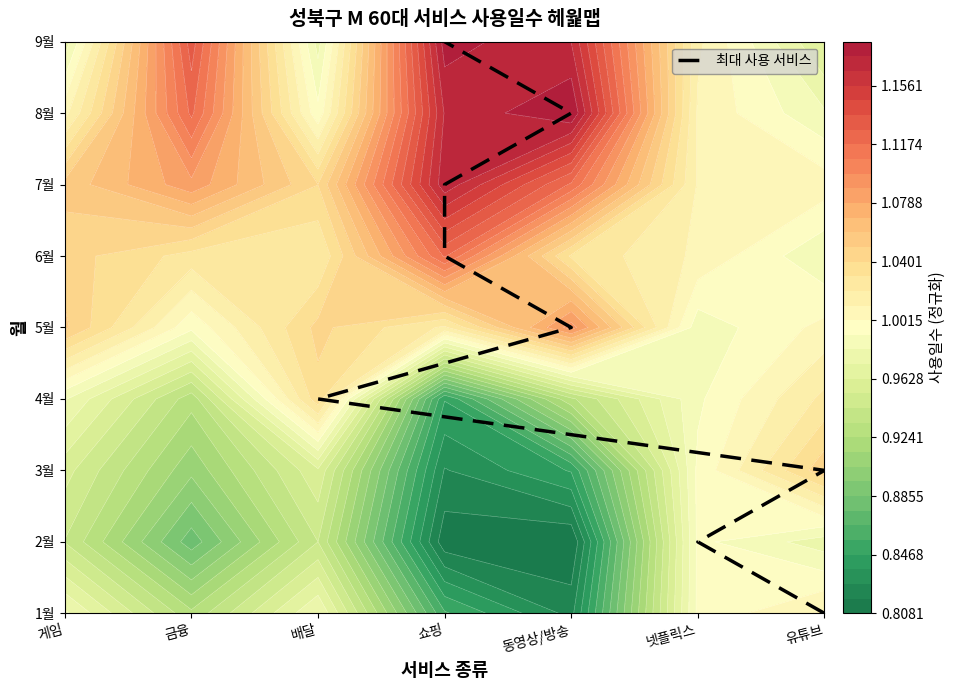

Which label corresponds to the largest value in the chart?

쇼핑